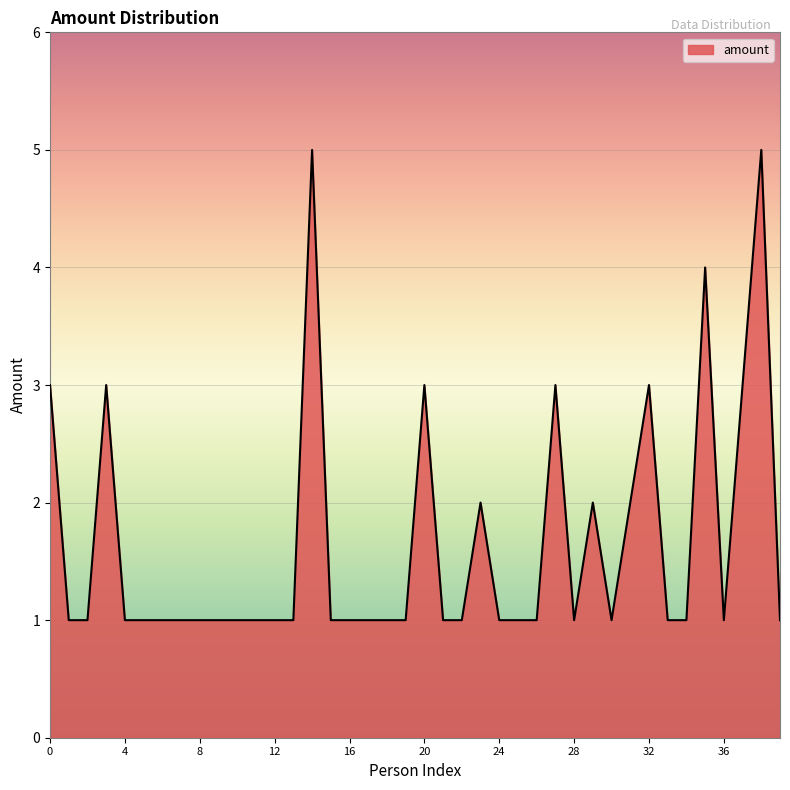

What is the difference between the maximum and minimum values?

4